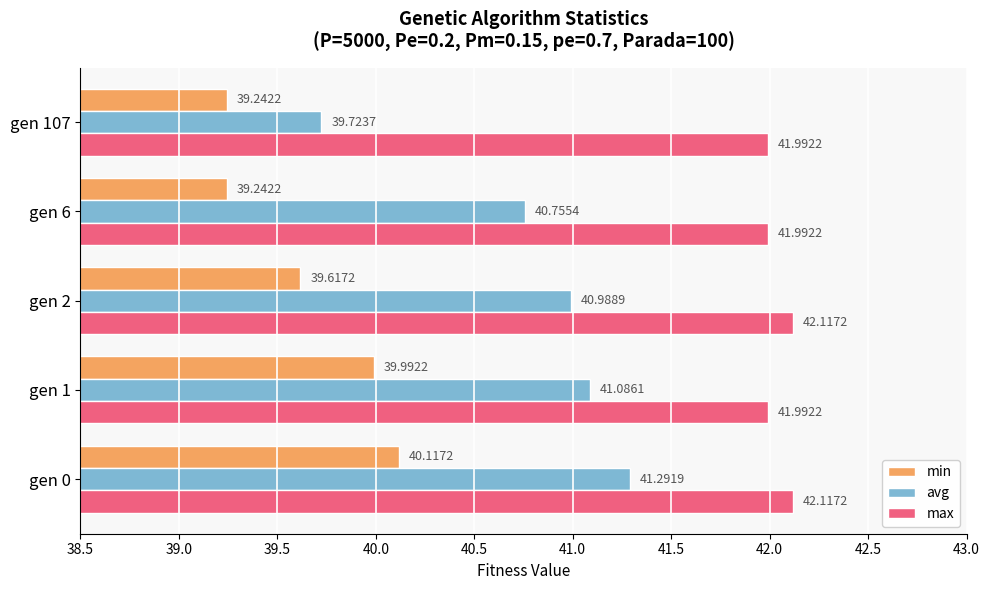

What is the spread (max minus min) of values at gen 2?

2.5